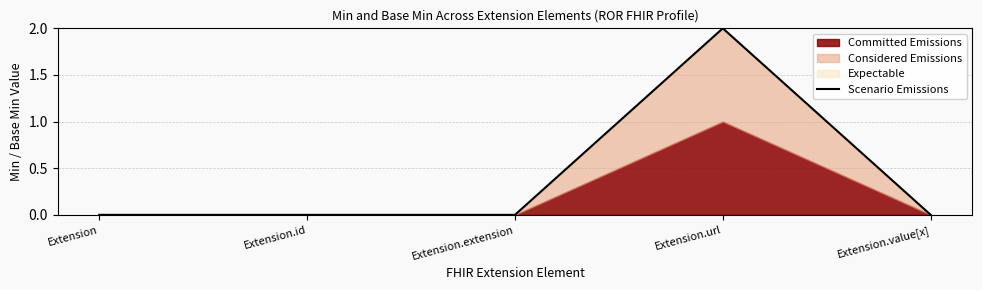

Which category has the lowest value across all series?

Extension